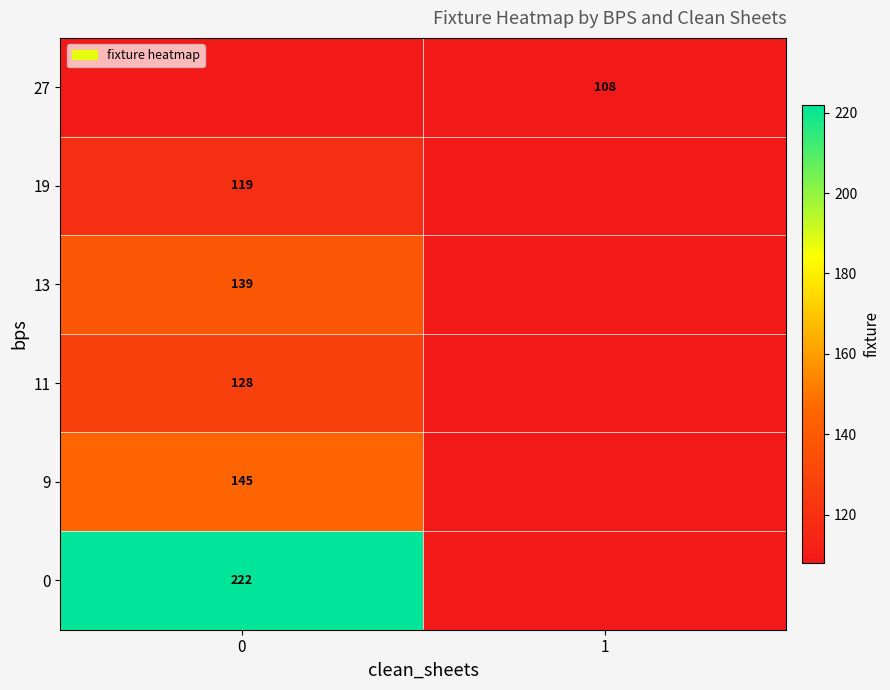

What is the maximum value for row_0?

108